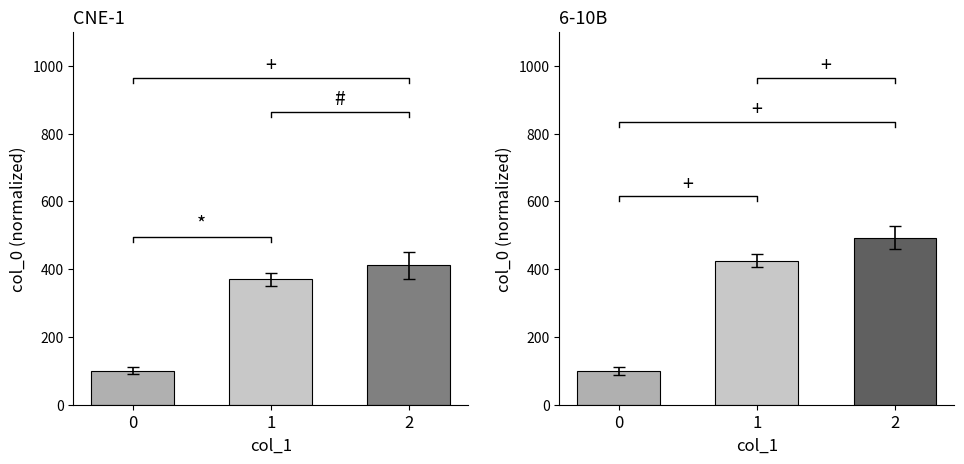

How many distinct data groups are displayed?

1